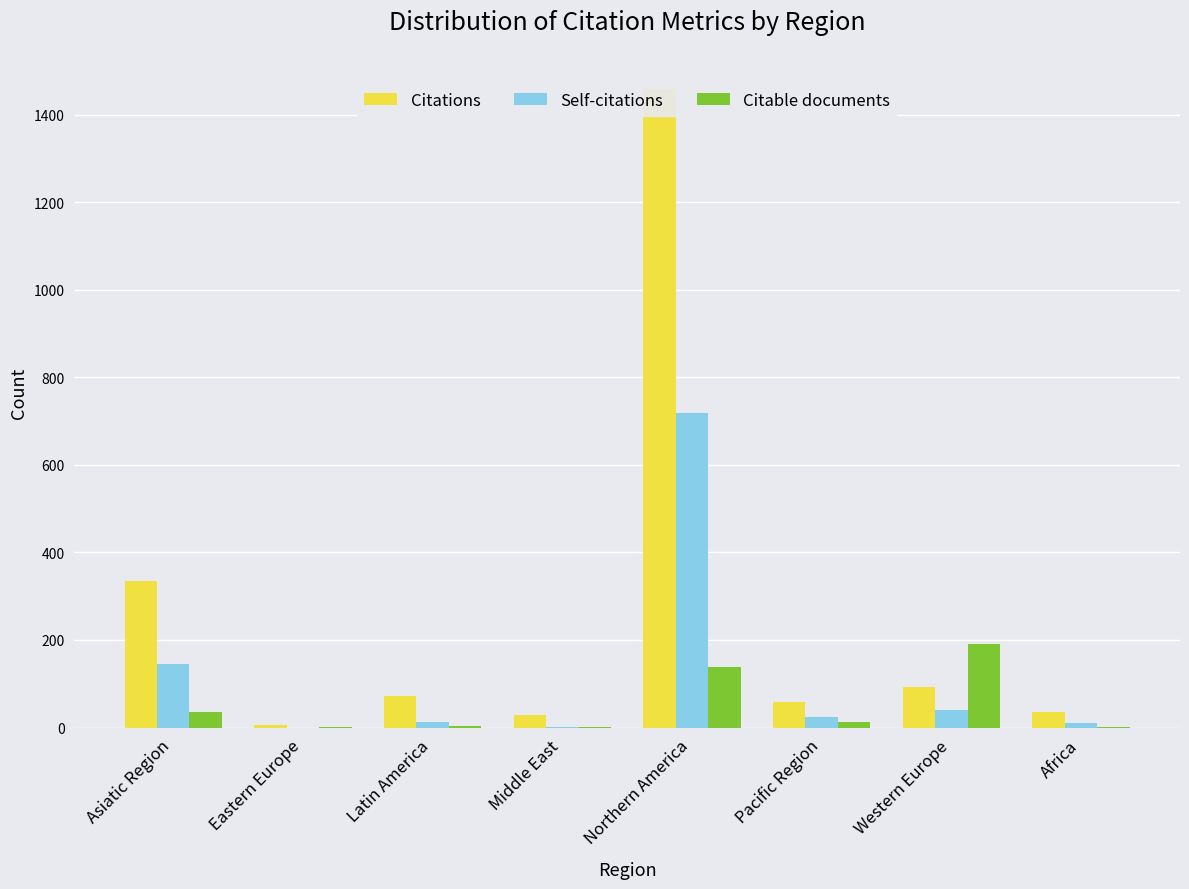

What is the maximum value shown in the chart?

1459